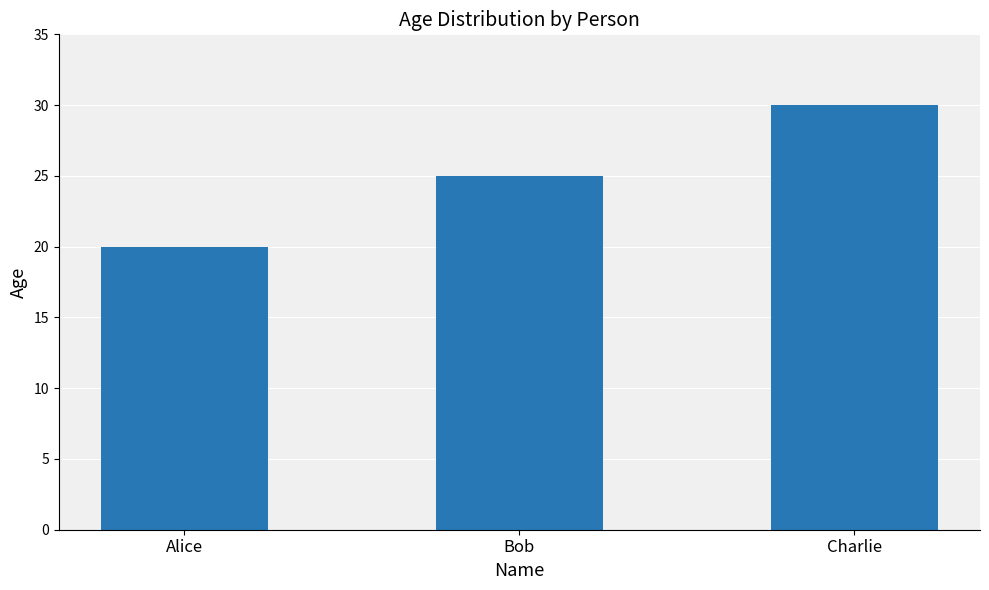

The chart shows a value of 30 at Charlie. True or false?

True